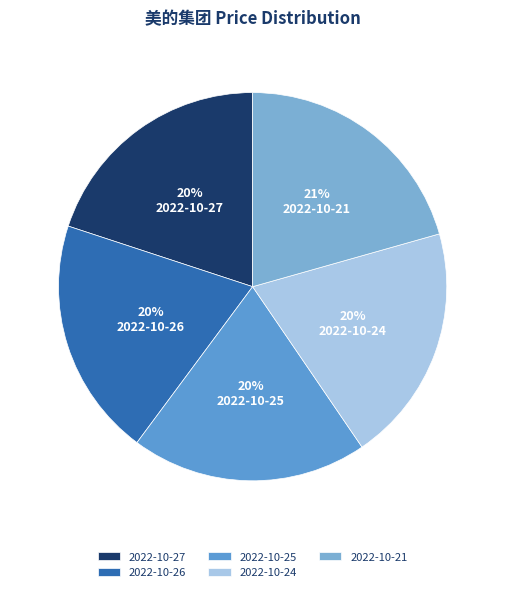

To the nearest percent, what is the combined percentage of 2022-10-25 and 2022-10-27?

40%